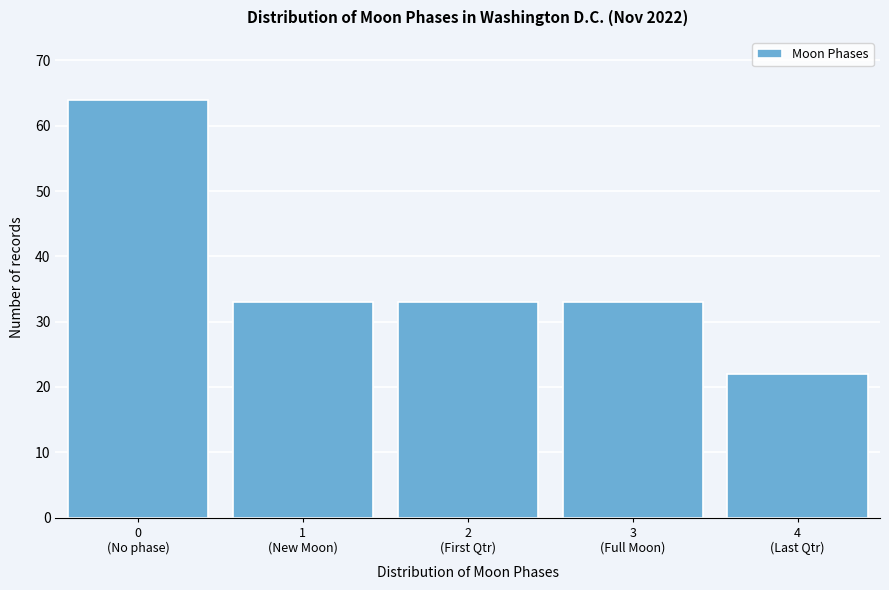

Reading left to right, extract all data points from this chart.

64	33	33	33	22